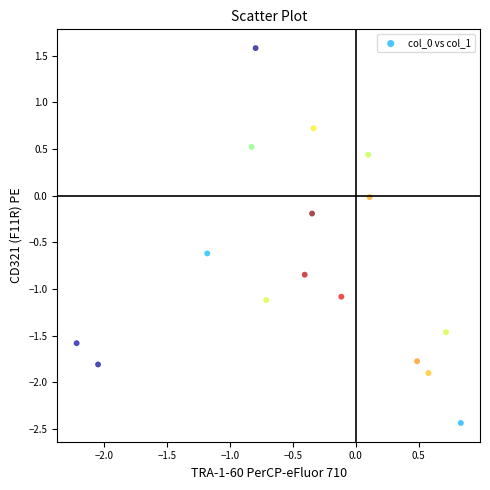

What is the range of Y values (max minus min)?

4.0